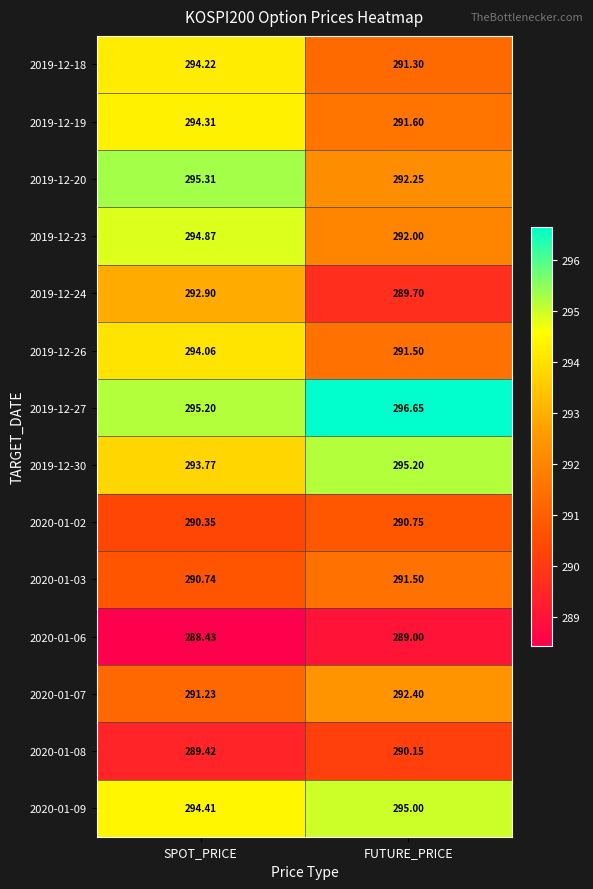

Rank the categories by 2019-12-23 value from lowest to highest.

FUTURE_PRICE, SPOT_PRICE